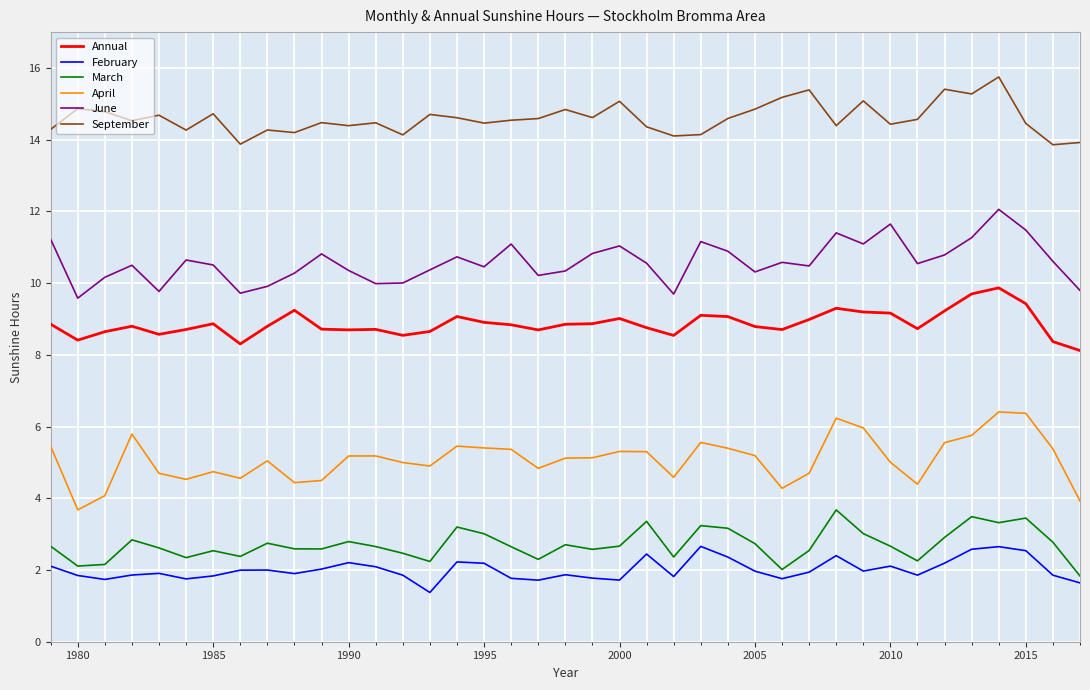

What is the average value of the February series?

2.0